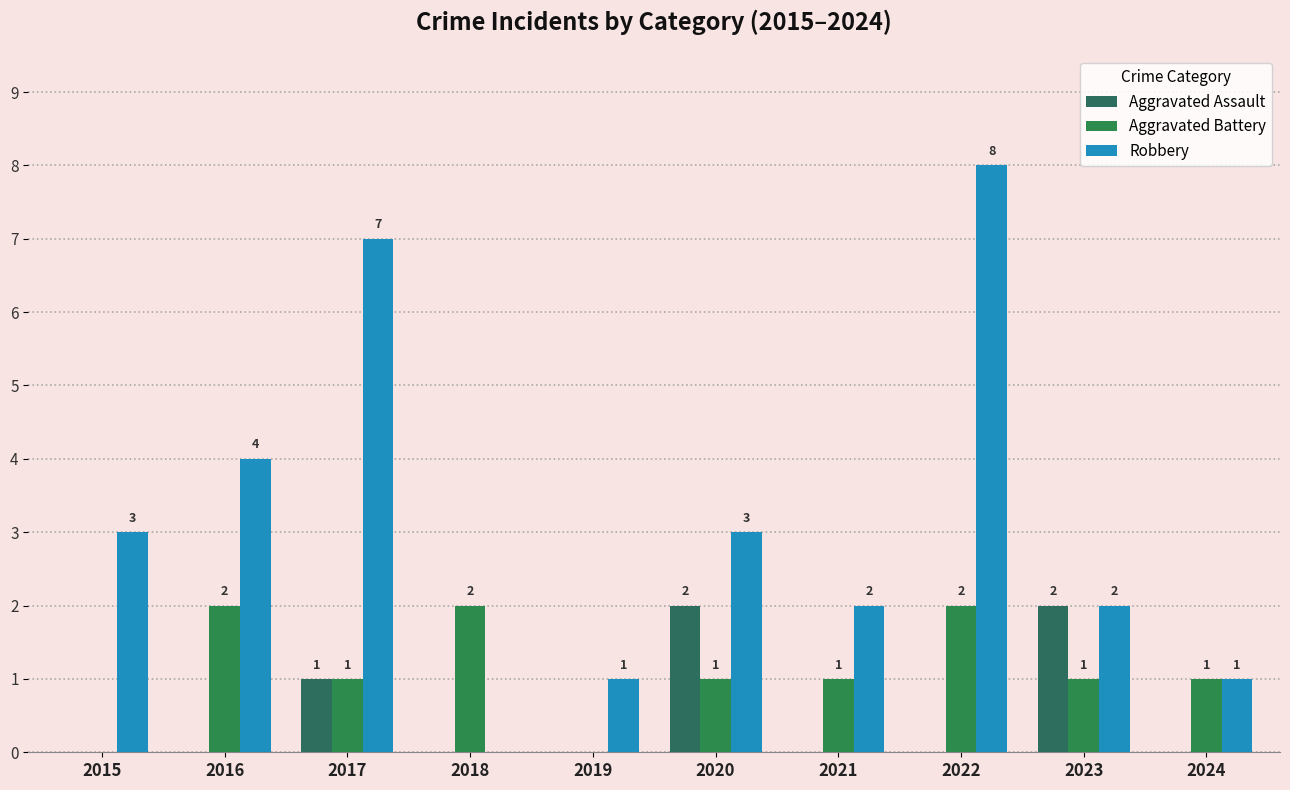

How many categories are shown in the chart?

10